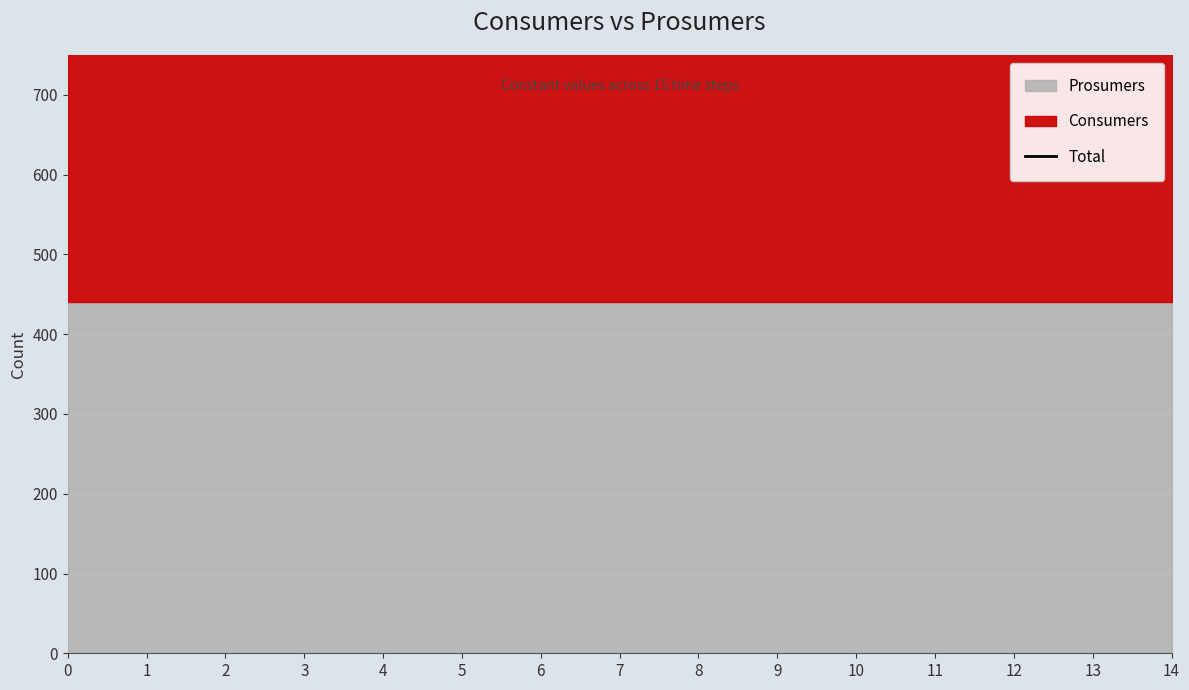

Between 8 and 9, which series saw the biggest shift?

Consumers